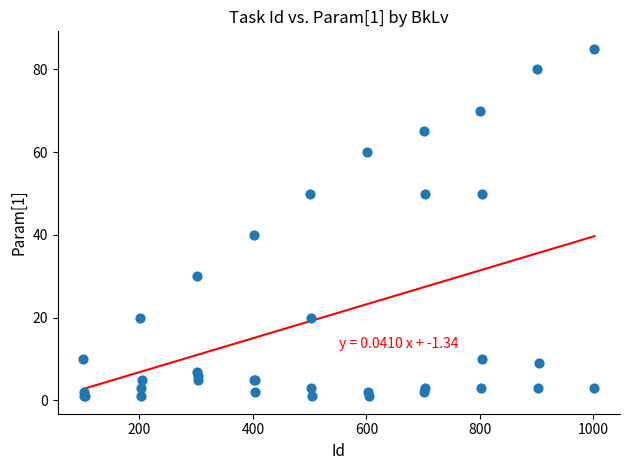

What Y value in the scatter plot is closest to 43?

40